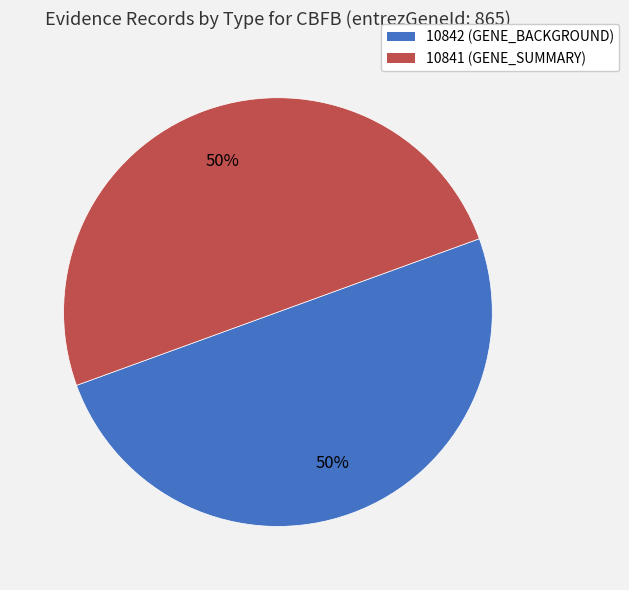

To the nearest percent, what is the combined percentage of 10841 (GENE_SUMMARY) and 10842 (GENE_BACKGROUND)?

100%